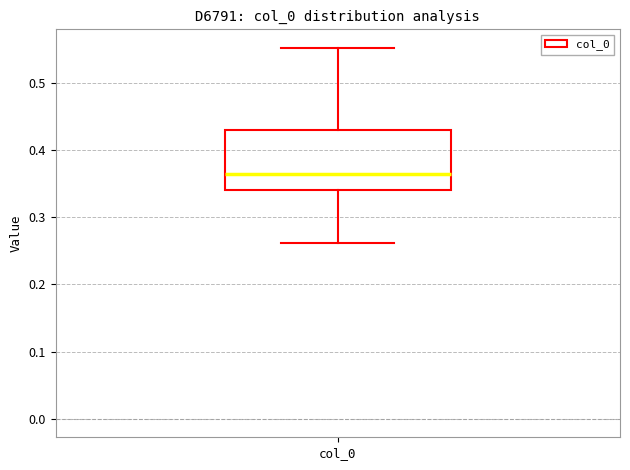

Read this box plot against the y-axis: the position of the median line, the range covered by the box, and the ends of both whiskers. The values are not printed on the chart, so give them approximately, as read against the axis.

median 0.36, box 0.34 to 0.43, whiskers 0.26 to 0.55